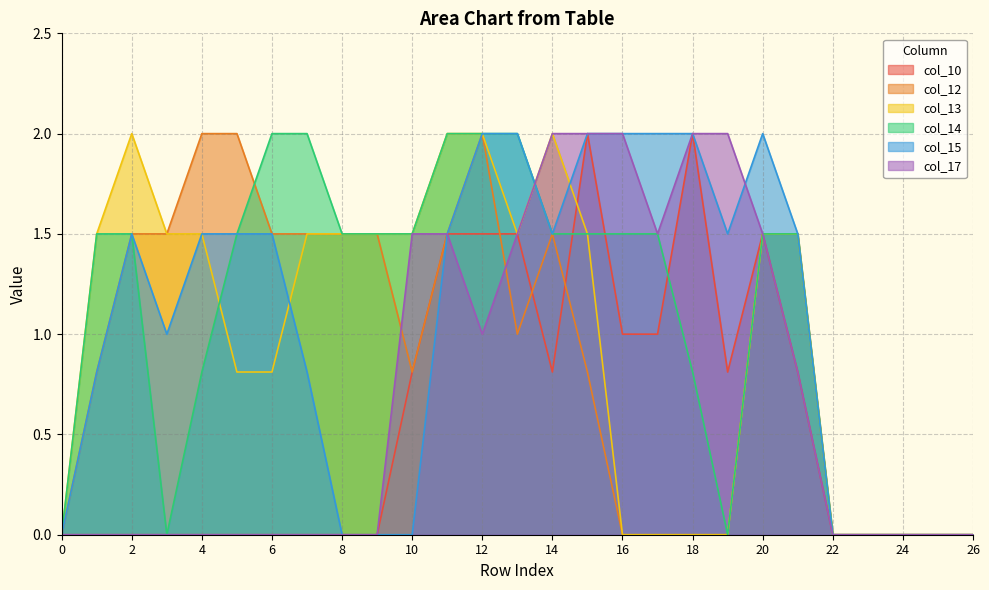

At which category does the chart reach its peak across all series?

15